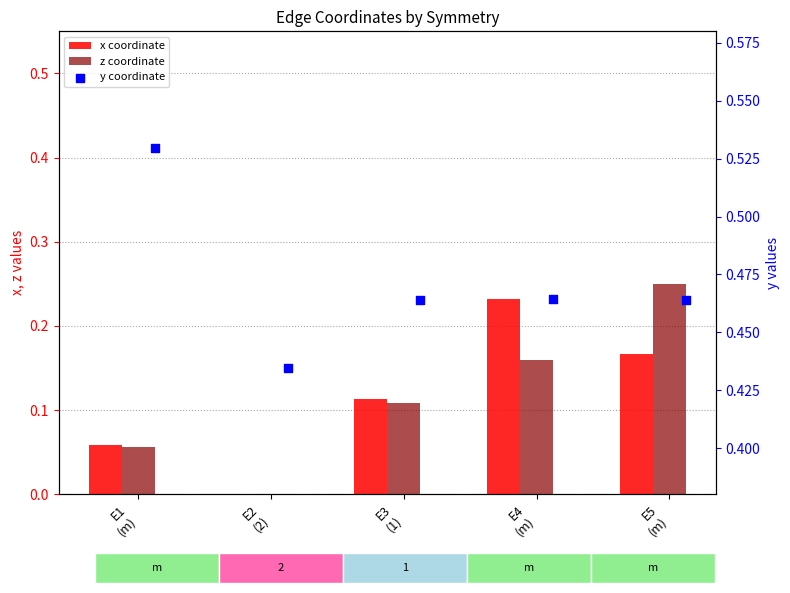

Which series has the largest total across all categories?

y coordinate